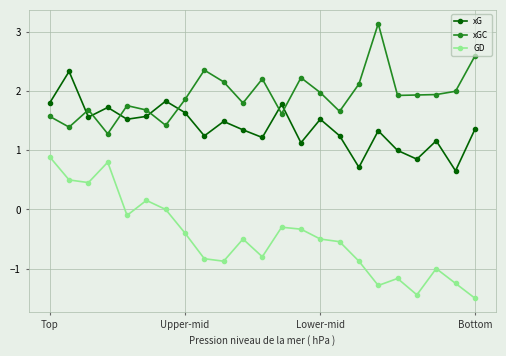

Which series has the largest total across all categories?

xGC